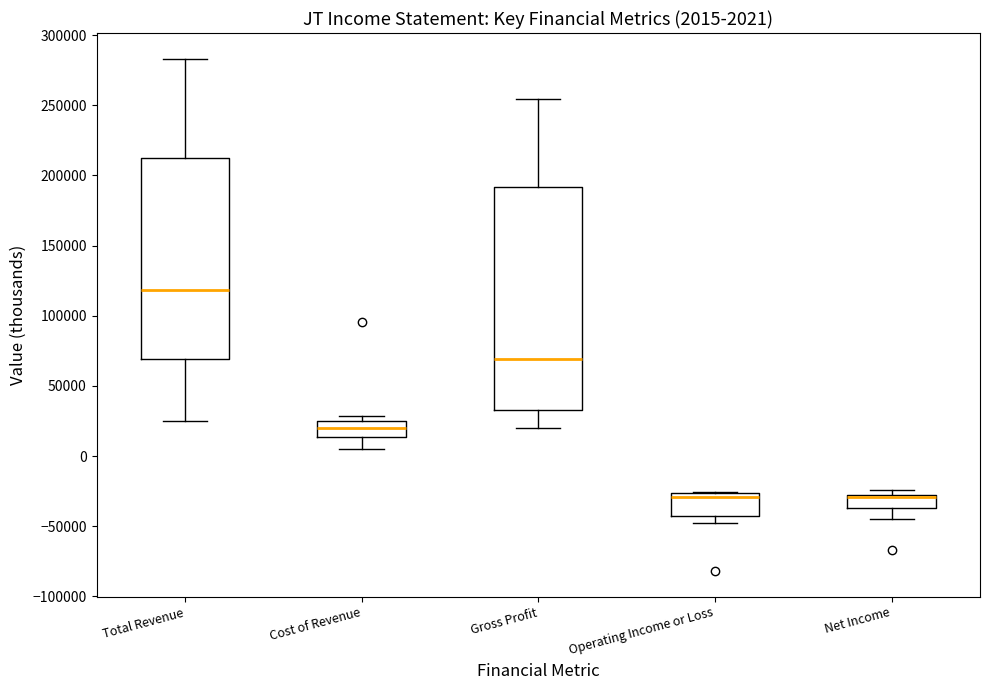

Comparing the boxes themselves (not the whiskers), which one is the tallest?

Gross Profit